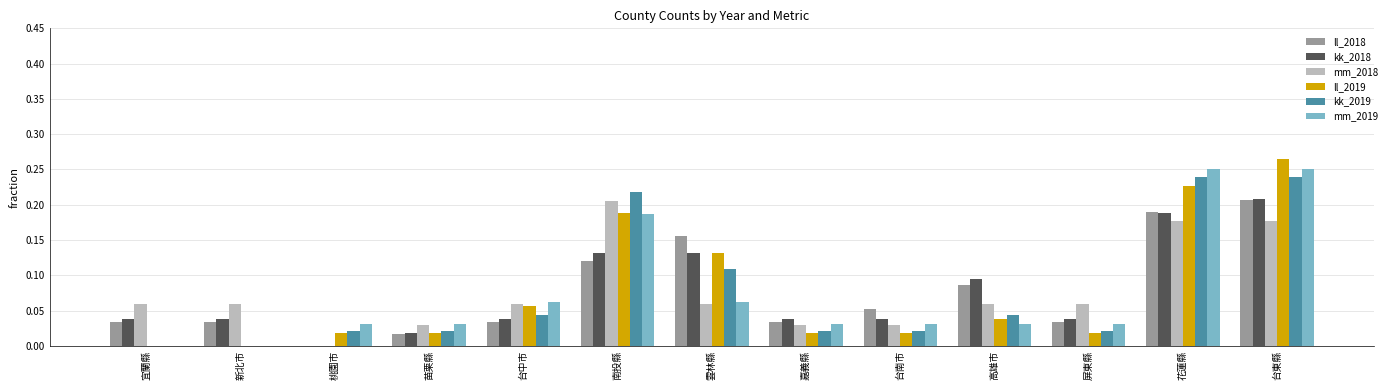

Is the value of mm_2019 at 雲林縣 greater than the value of mm_2018 at 台東縣?

No